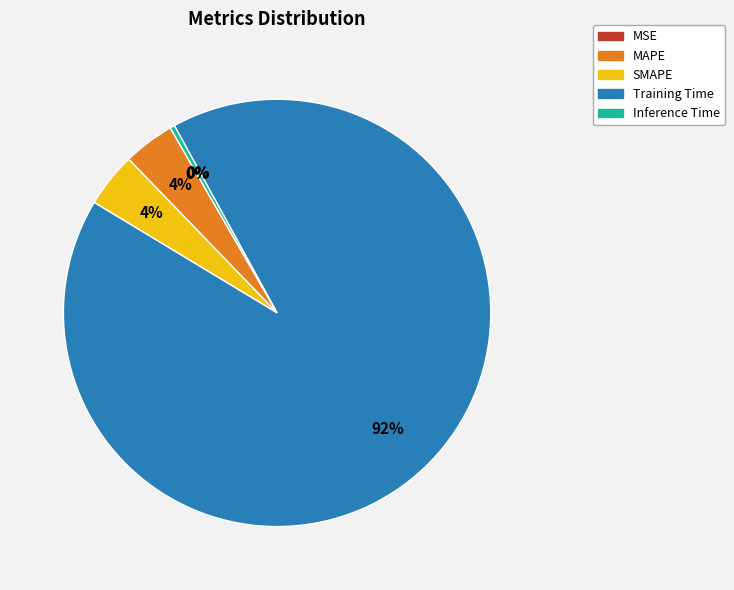

To the nearest percent, what is the average slice percentage?

20%